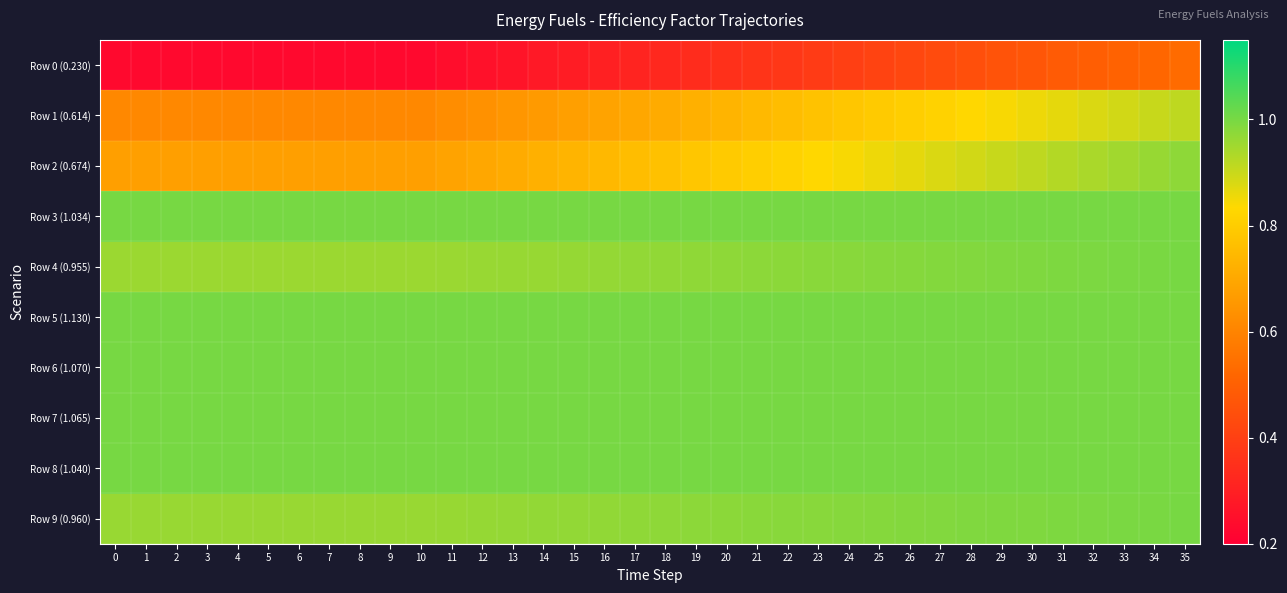

Which series has the widest spread of values?

Row 1 (0.614)